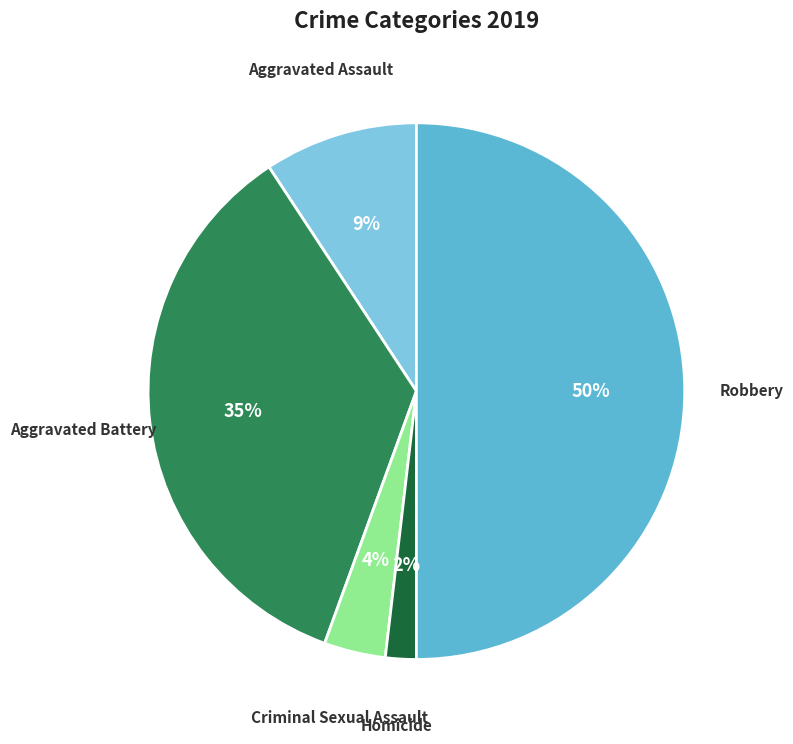

To the nearest percent, what portion does Aggravated Assault represent?

9%